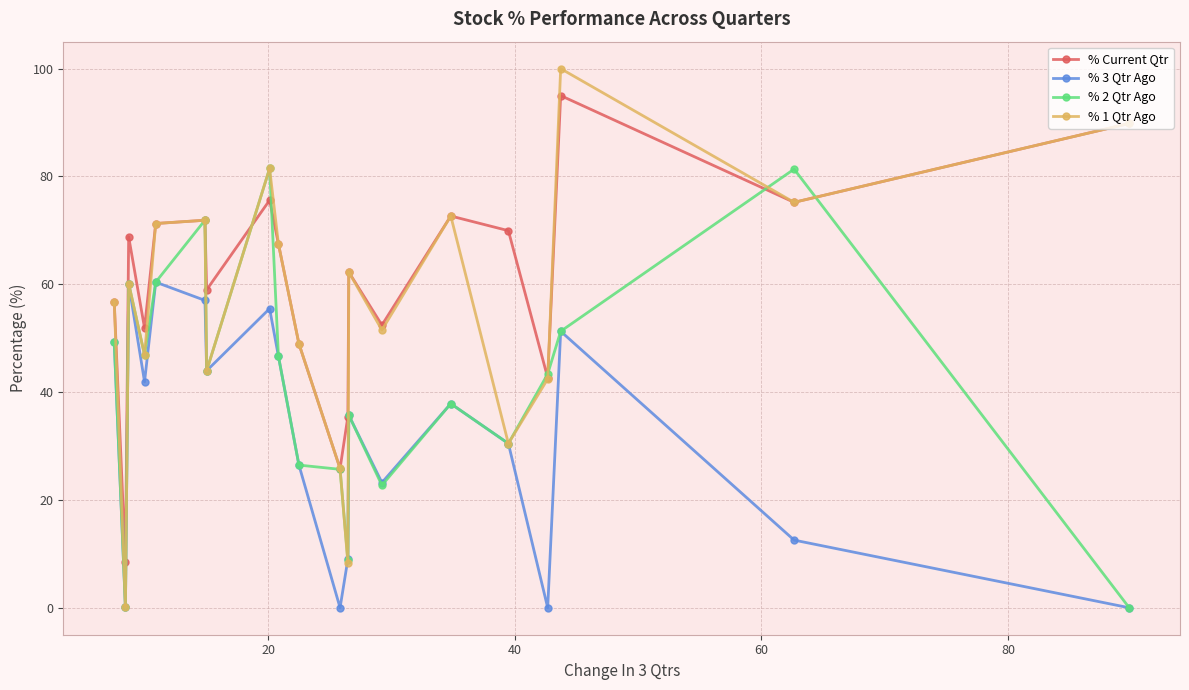

What is the highest value of the % Current Qtr series?

95.0